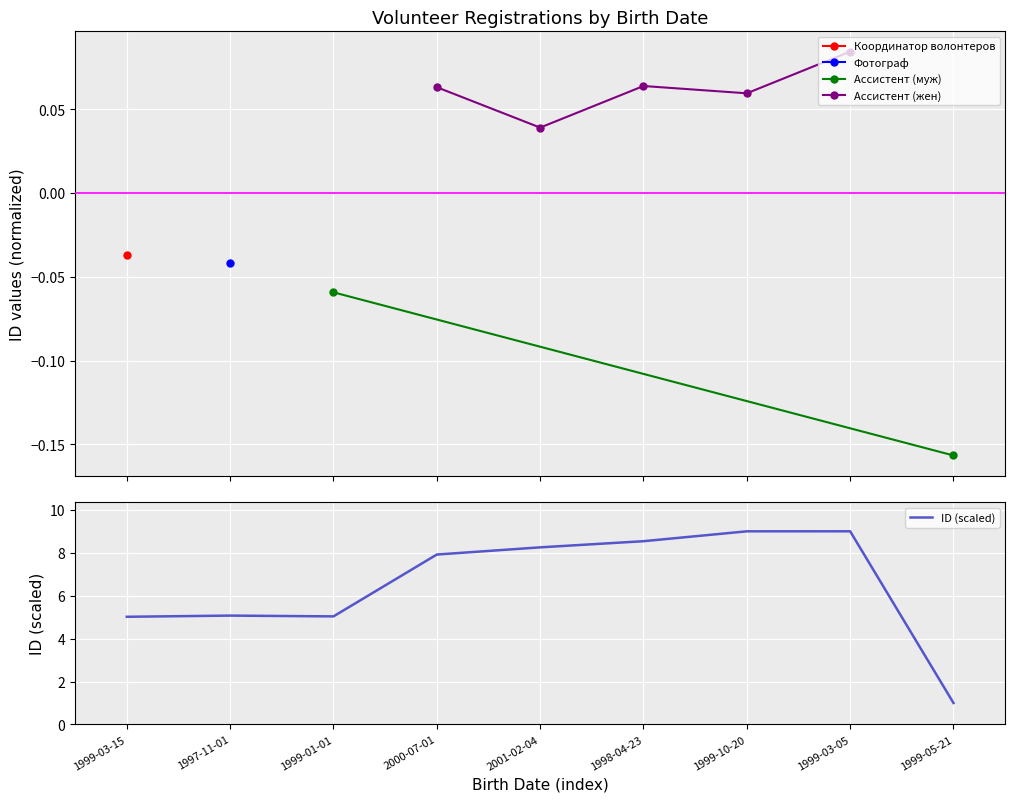

Is it true that the value at 1998-04-23 is 3.1?

False